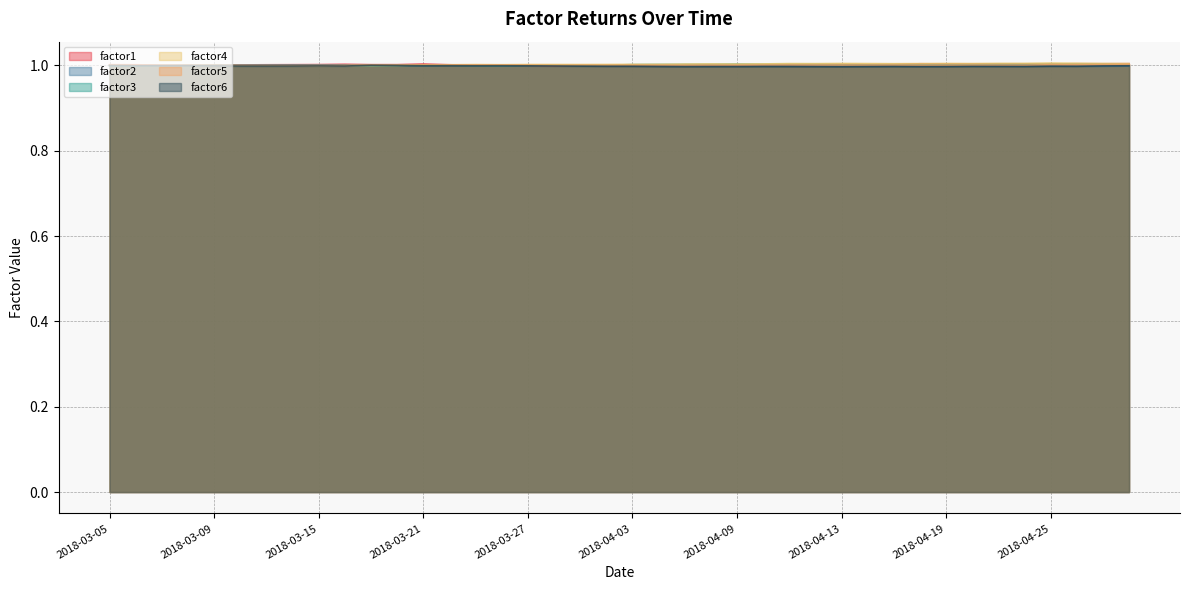

Which label corresponds to the largest value in the chart?

2018-04-25